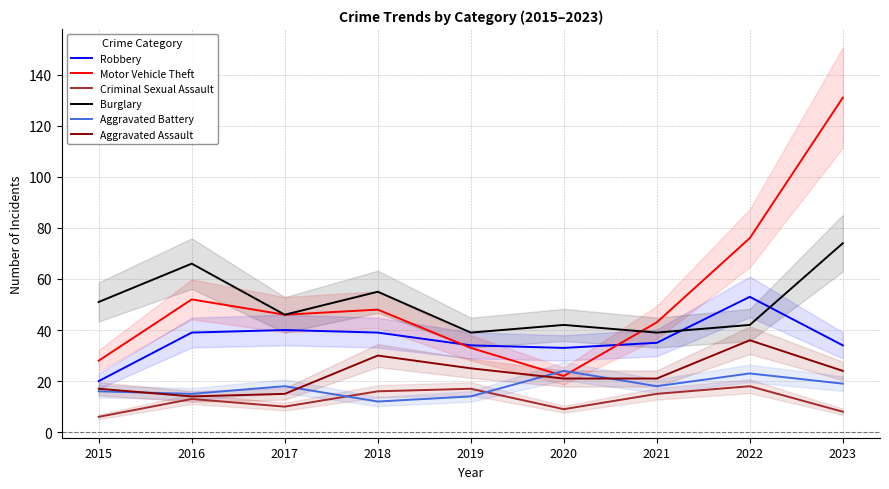

How many data points in Motor Vehicle Theft are above 46?

4